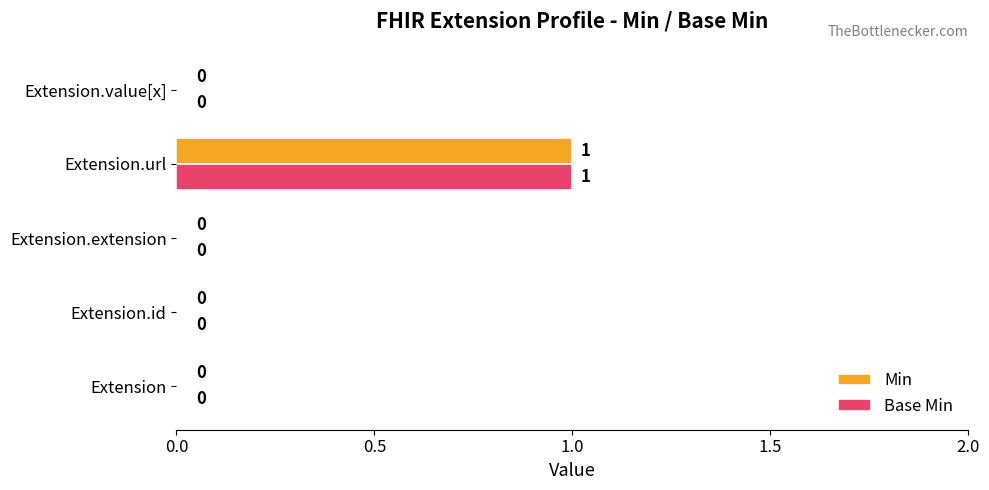

At which category is the sum across all series the highest?

Extension.url